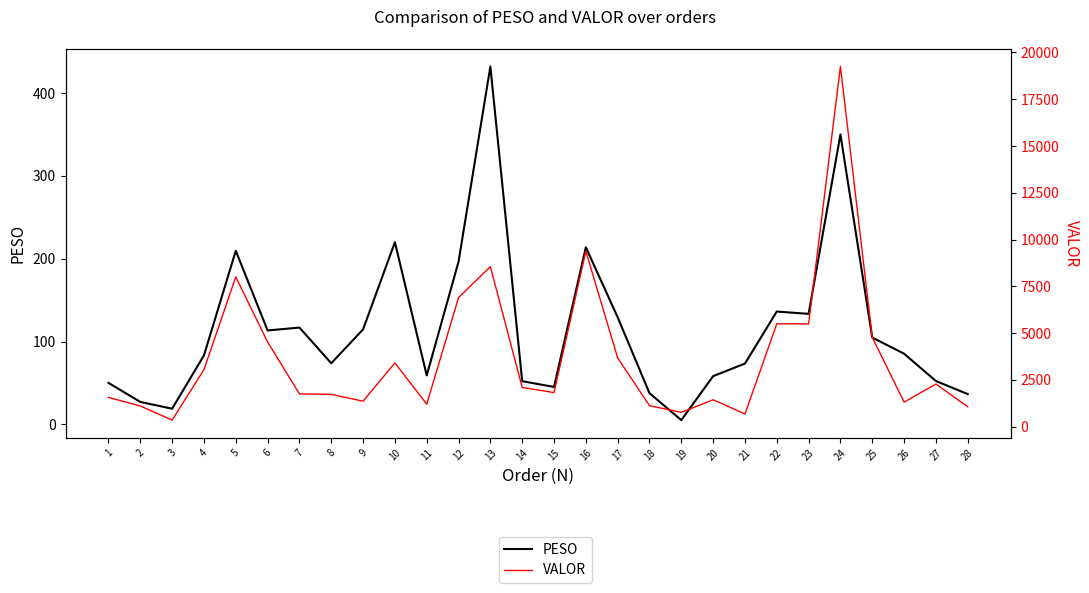

True or false: PESO and VALOR intersect in this chart.

False